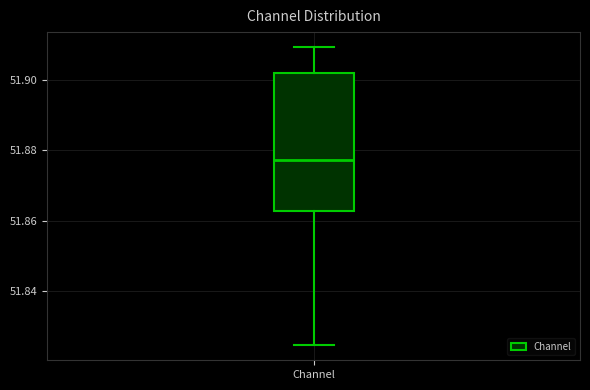

Transcribe this box plot: give where the median line is, the range the box spans, and where the two whiskers end, as read against the y-axis. The values are not printed on the chart, so give them approximately, as read against the axis.

median 51.878, box 51.862 to 51.902, whiskers 51.824 to 51.910